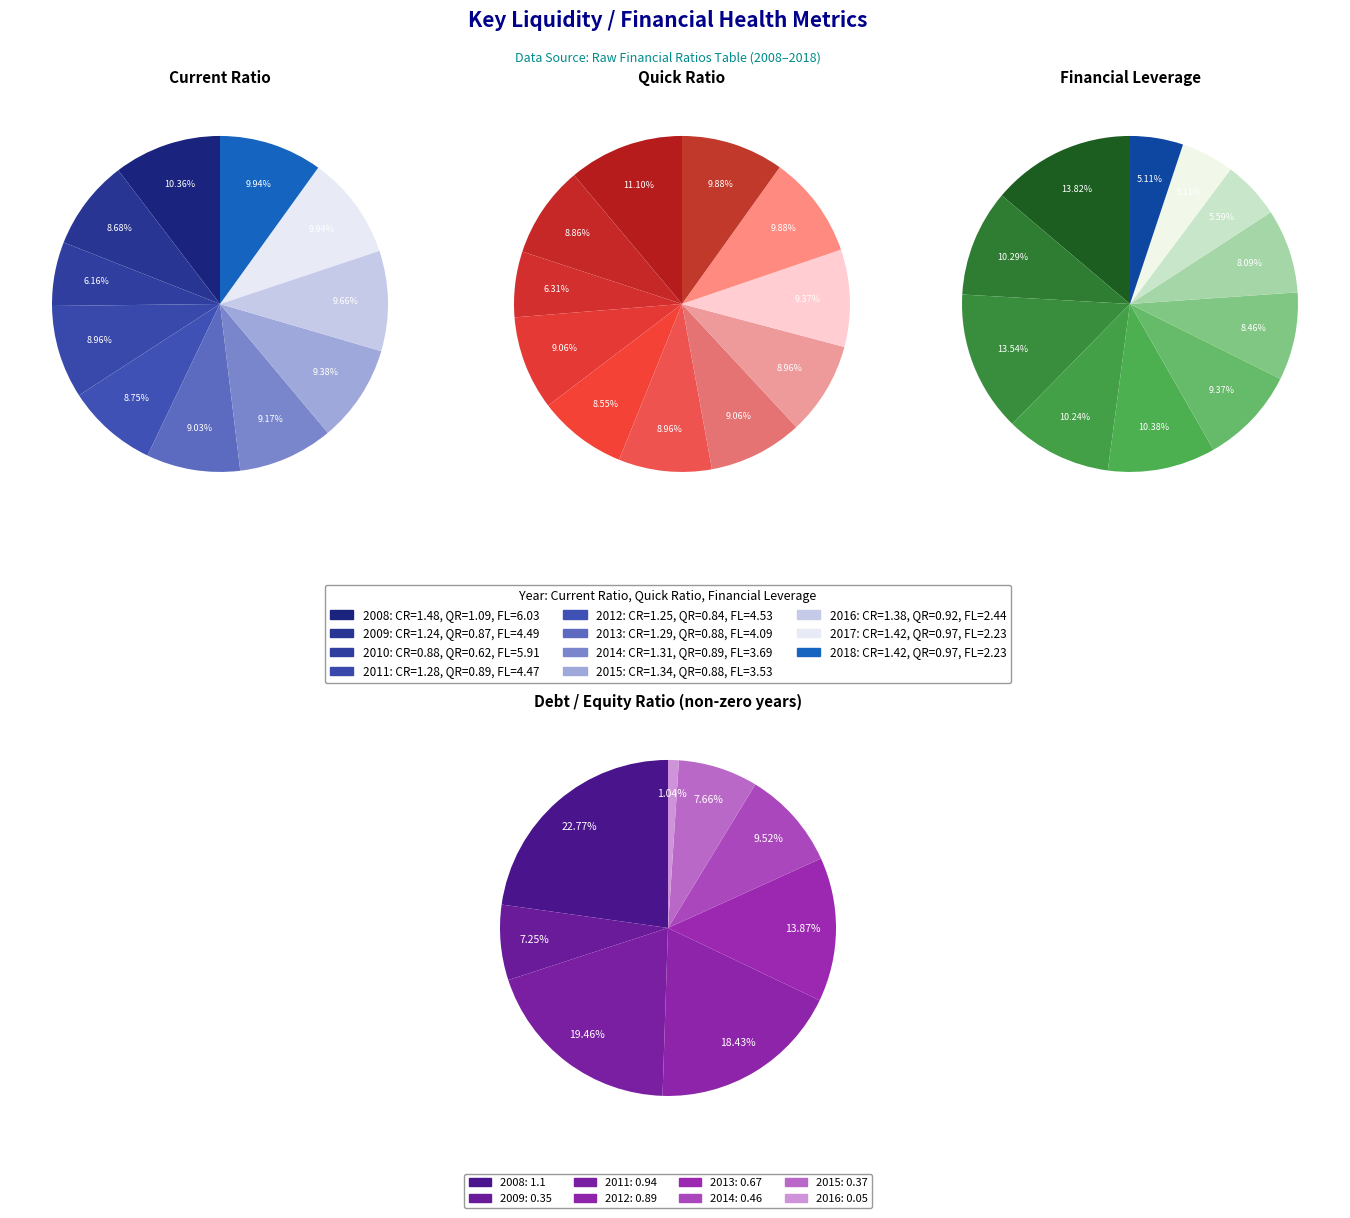

What percentage is the 1 slice, to the nearest percent?

10%